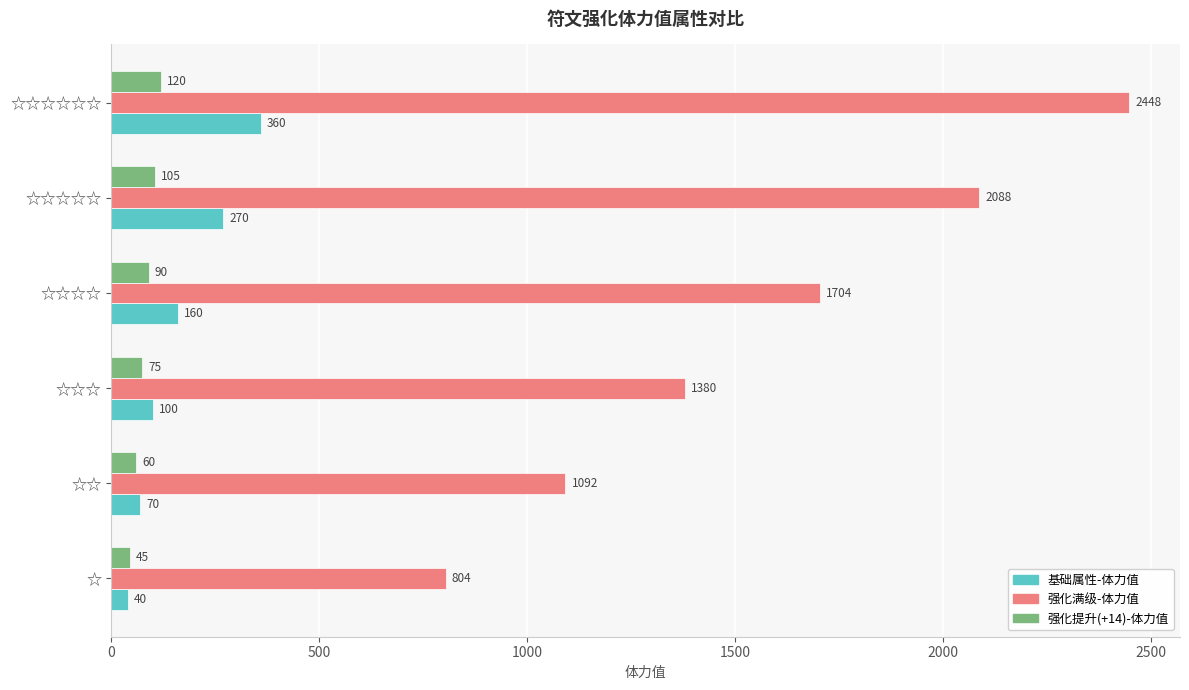

Is it true that 强化满级-体力值 equals 2448 at ☆☆☆☆☆☆?

True